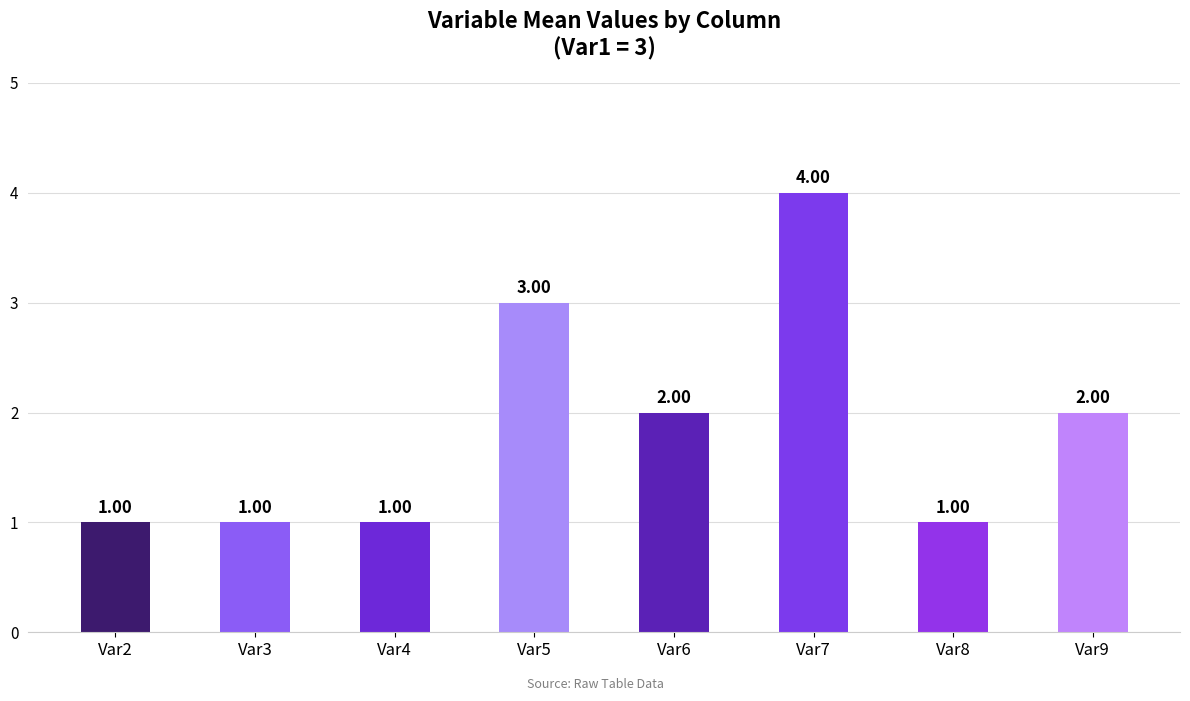

What is the difference between the values at Var5 and Var4?

2